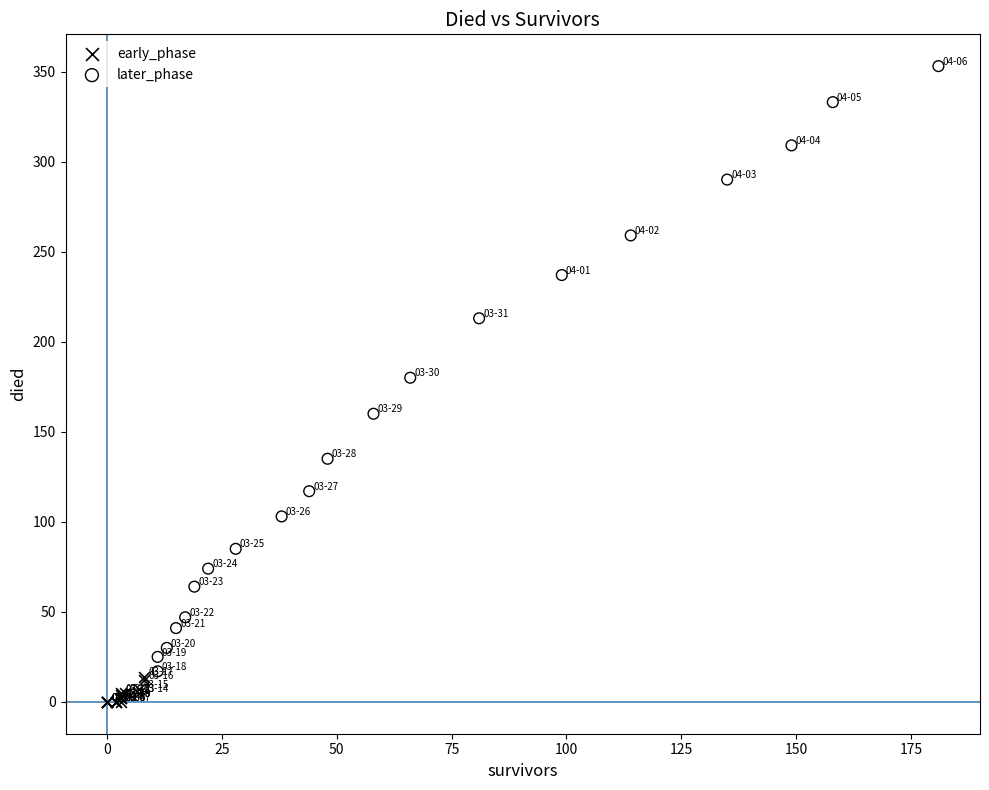

Which series has the largest Y range (max minus min)?

later_phase